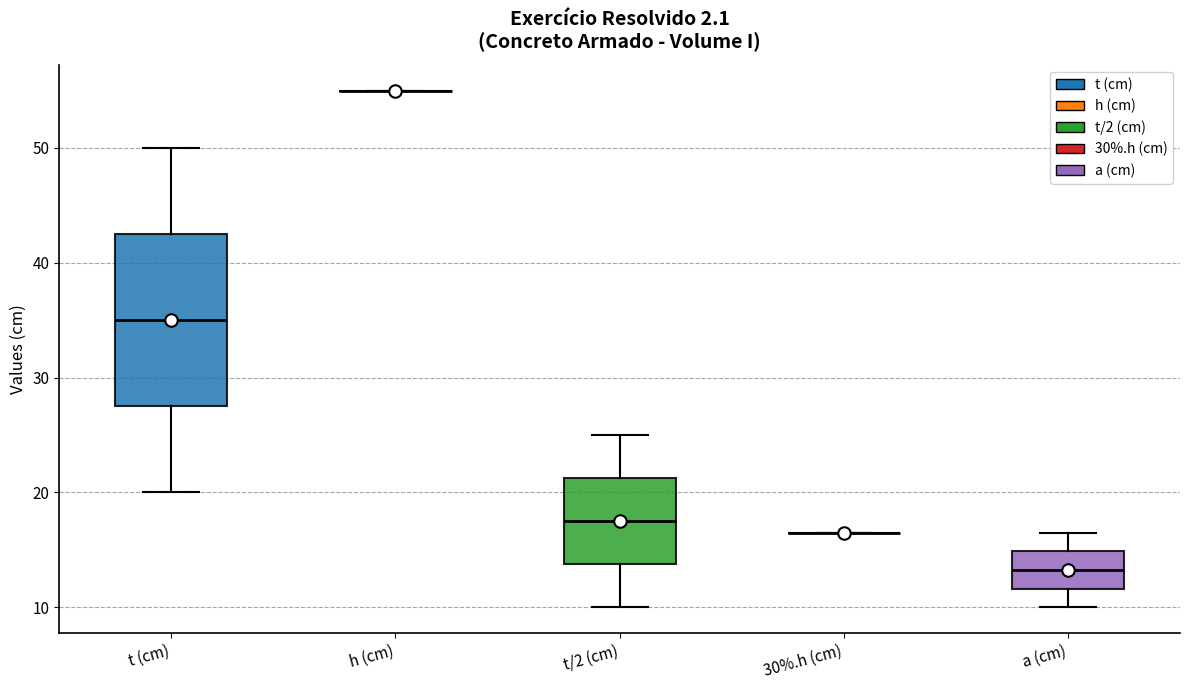

Comparing the boxes themselves (not the whiskers), which one is the tallest?

t (cm)